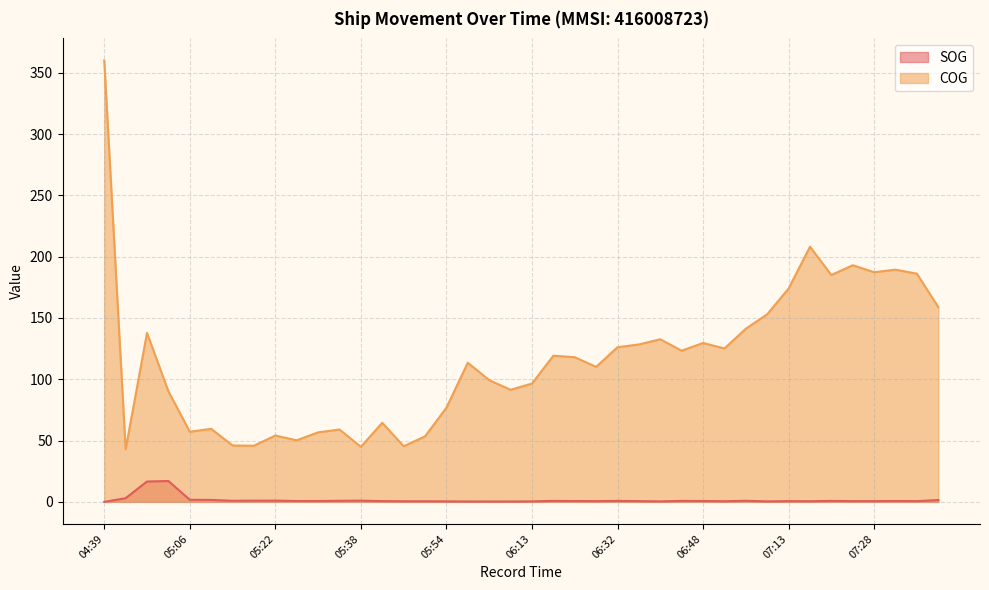

What is the sum of the SOG values at 06:19 and 04:50?

3.8